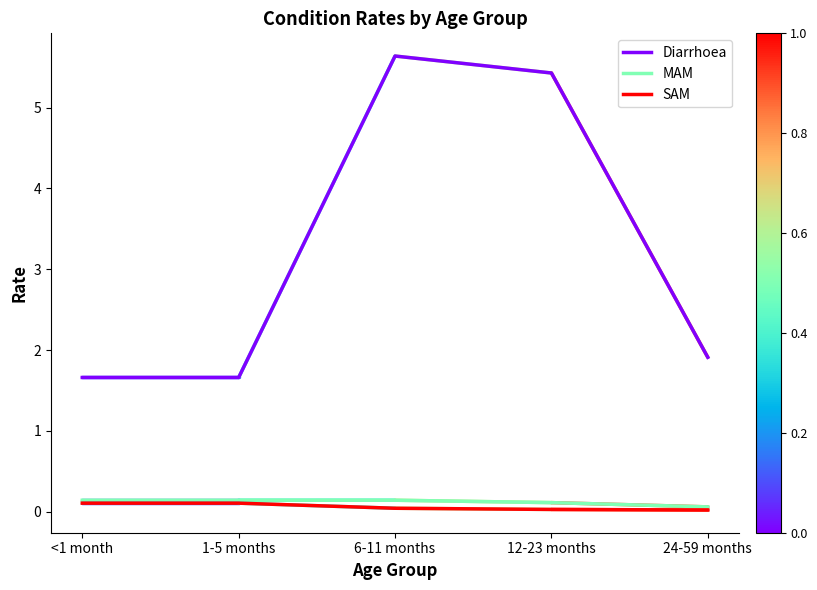

What is the sum of the SAM values at 12-23 months and 6-11 months?

0.1